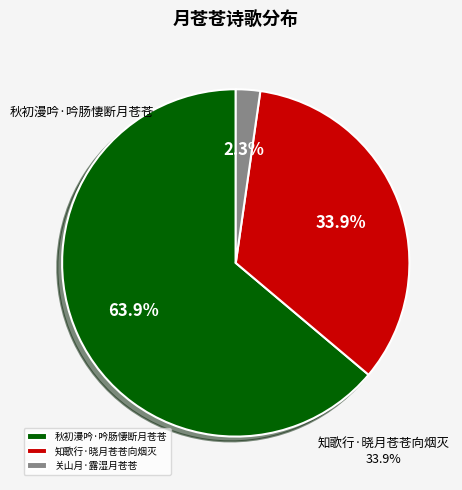

What is the majority slice?

秋初漫吟·吟肠悽断月苍苍